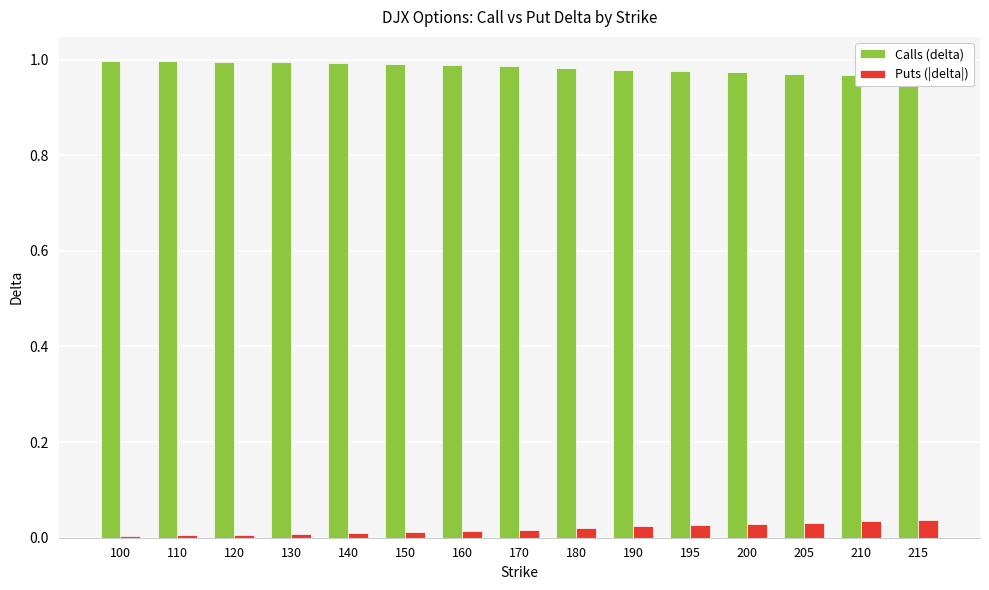

How many bars are there in each group?

2